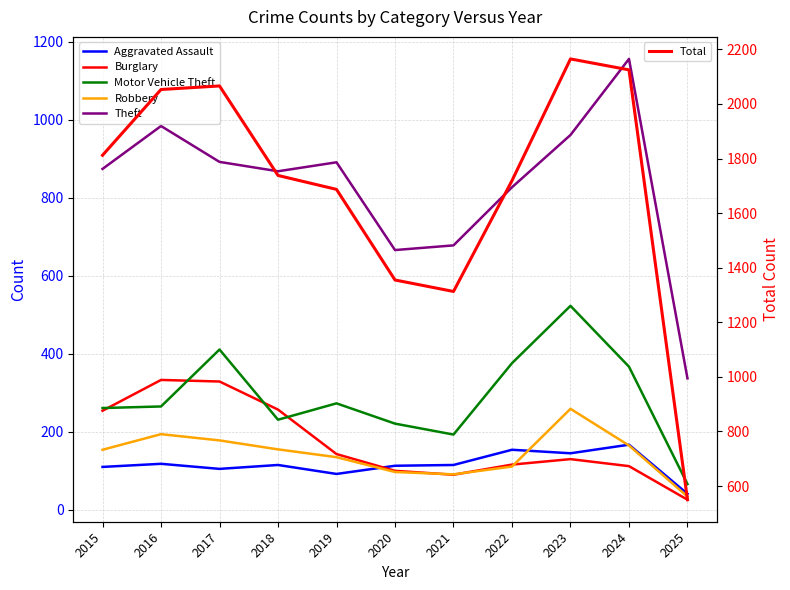

The Robbery series shows 327 at 2016. True or false?

False